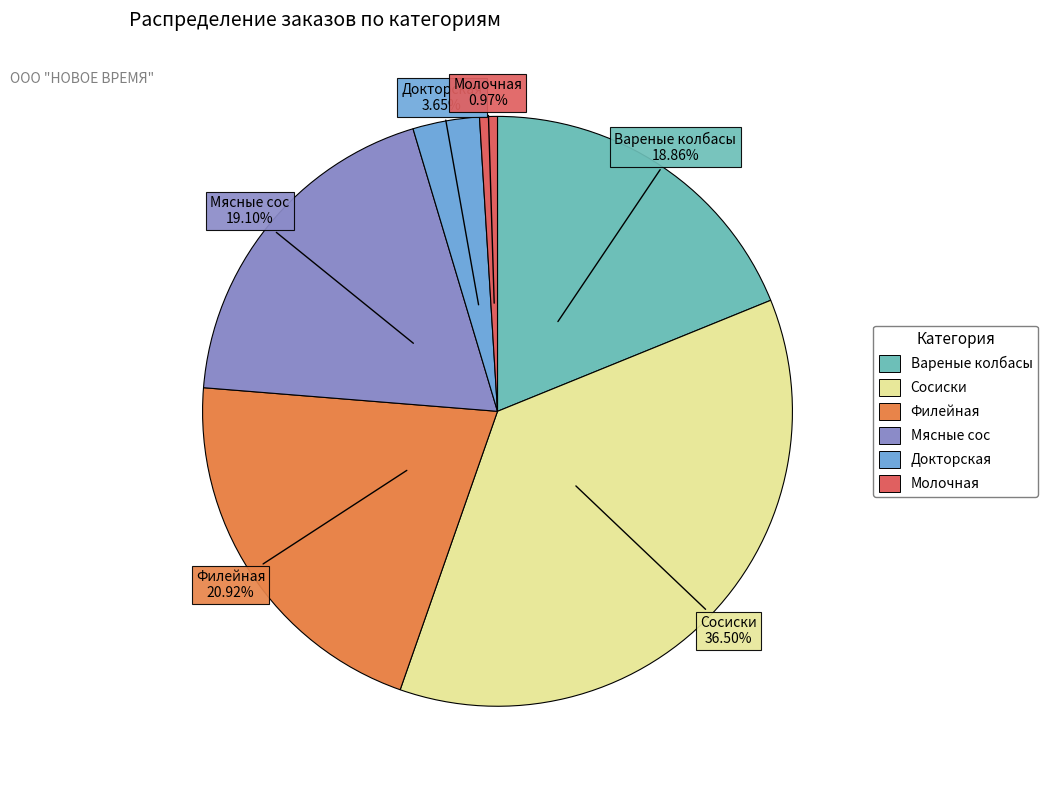

To the nearest percent, what is the difference between the Мясные сос and Филейная slice percentages?

2%